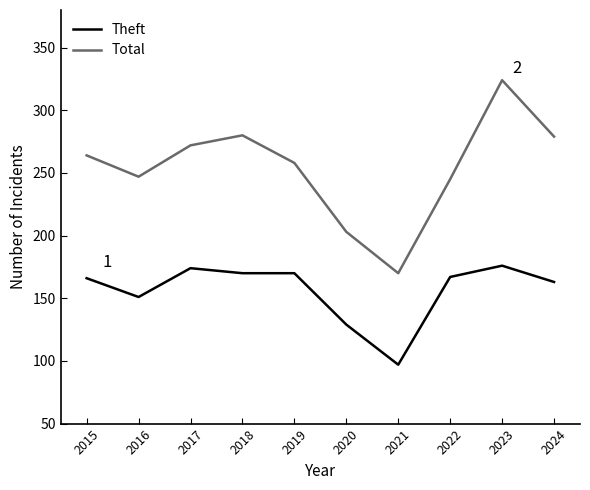

What is the approximate value of Theft at 2017, to the nearest 5?

175